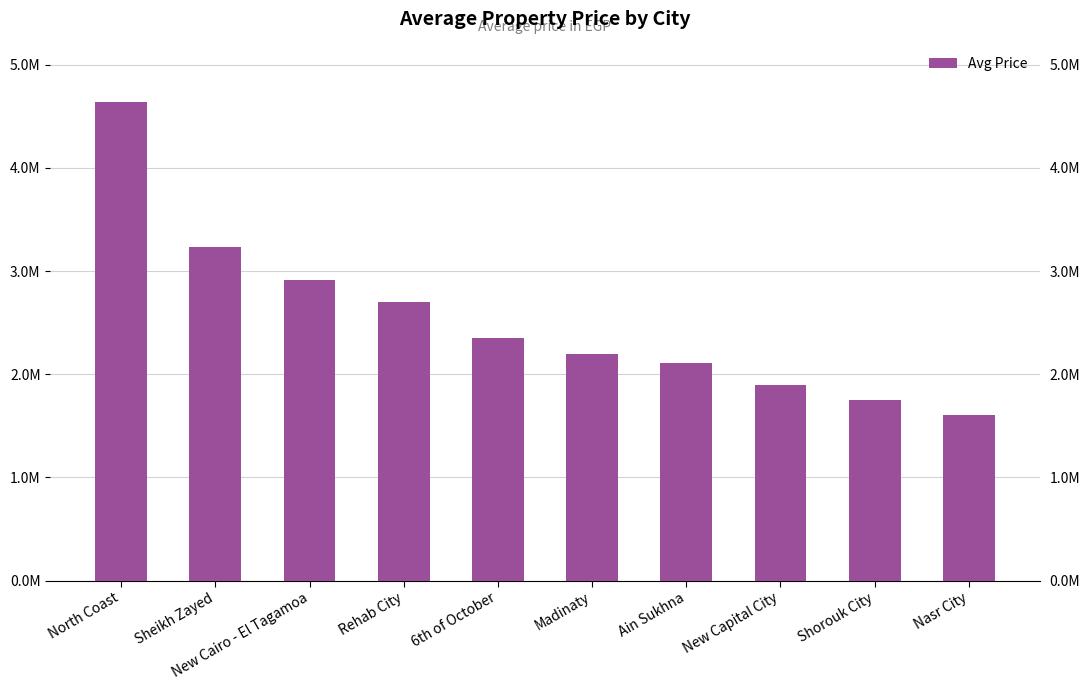

What is the label of the 3rd bar from the right?

New Capital City